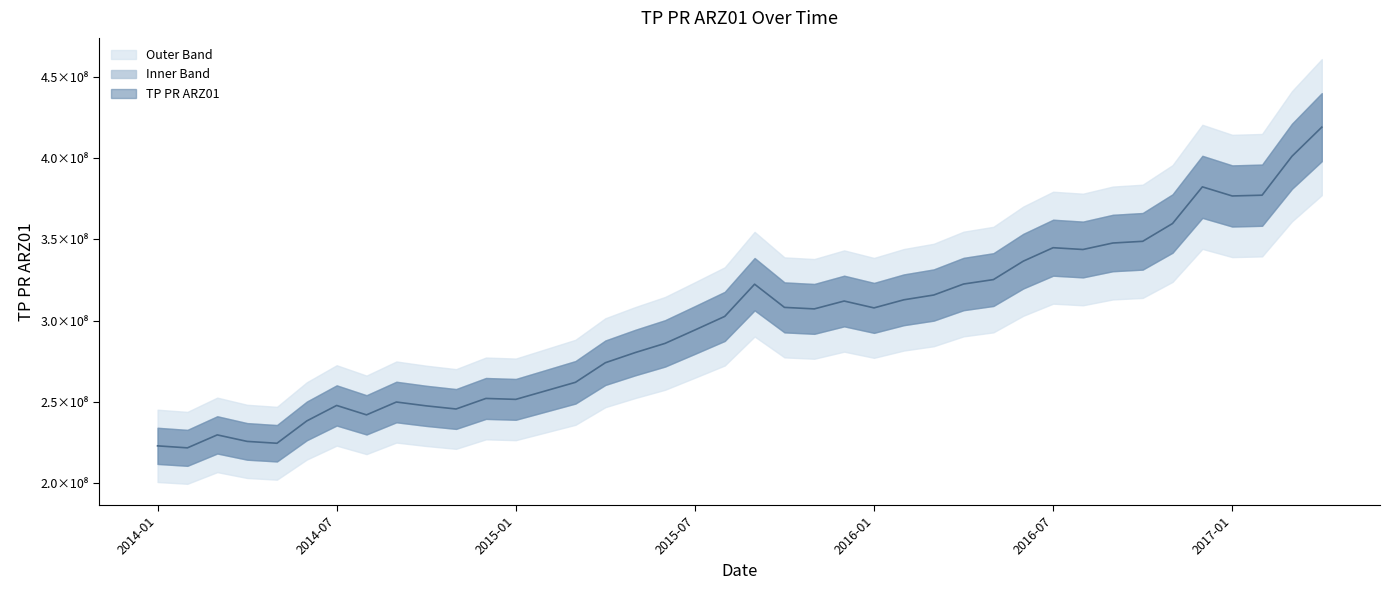

Approximately how many times larger is the value at 2016-01 compared to 2016-04?

1.0